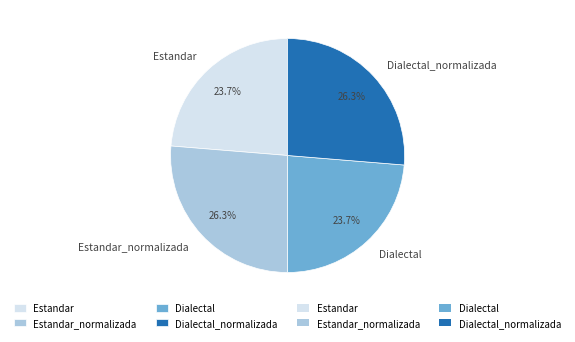

How much of the chart is everything except Estandar_normalizada?

73.7%